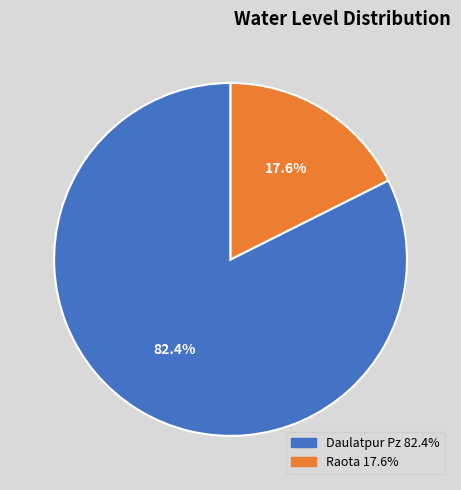

To the nearest percent, what is the combined percentage of Daulatpur Pz and Raota?

100%